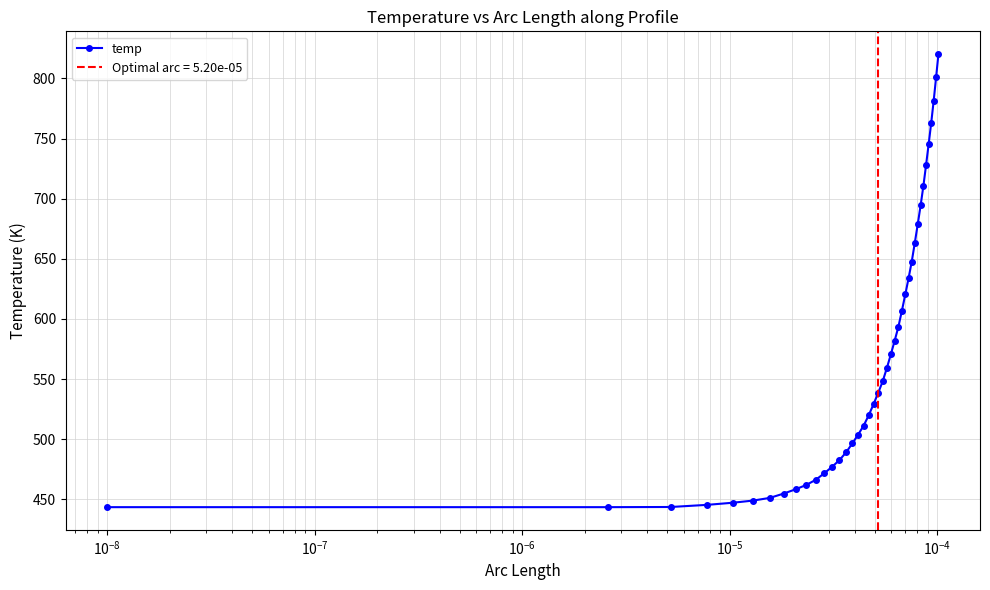

What is the minimum value shown in the chart?

443.5